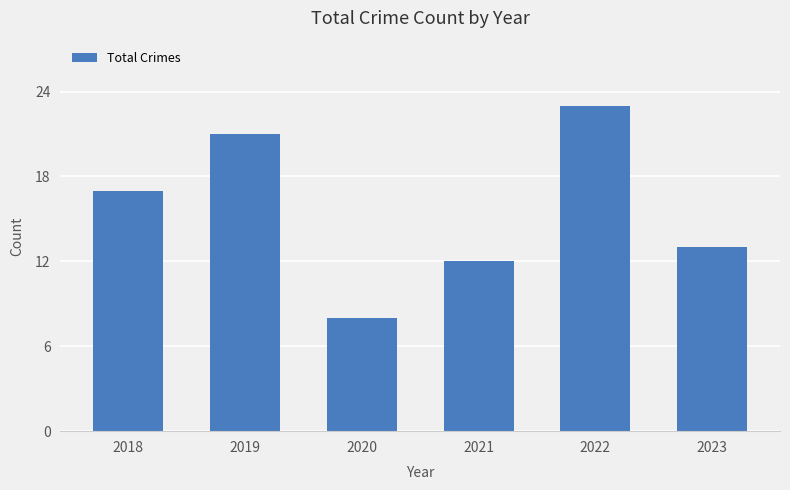

Reading left to right, what are all the values shown in this chart?

17	21	8	12	23	13